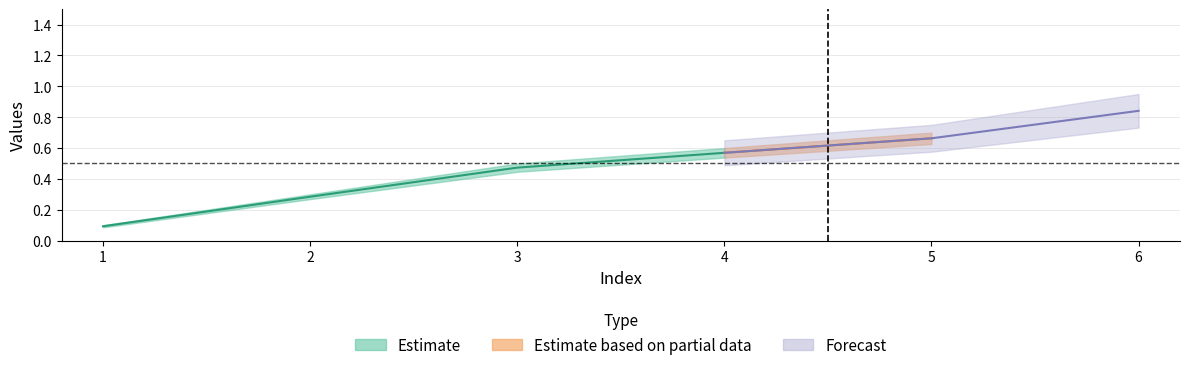

Which category has the lowest value in the optden series?

1